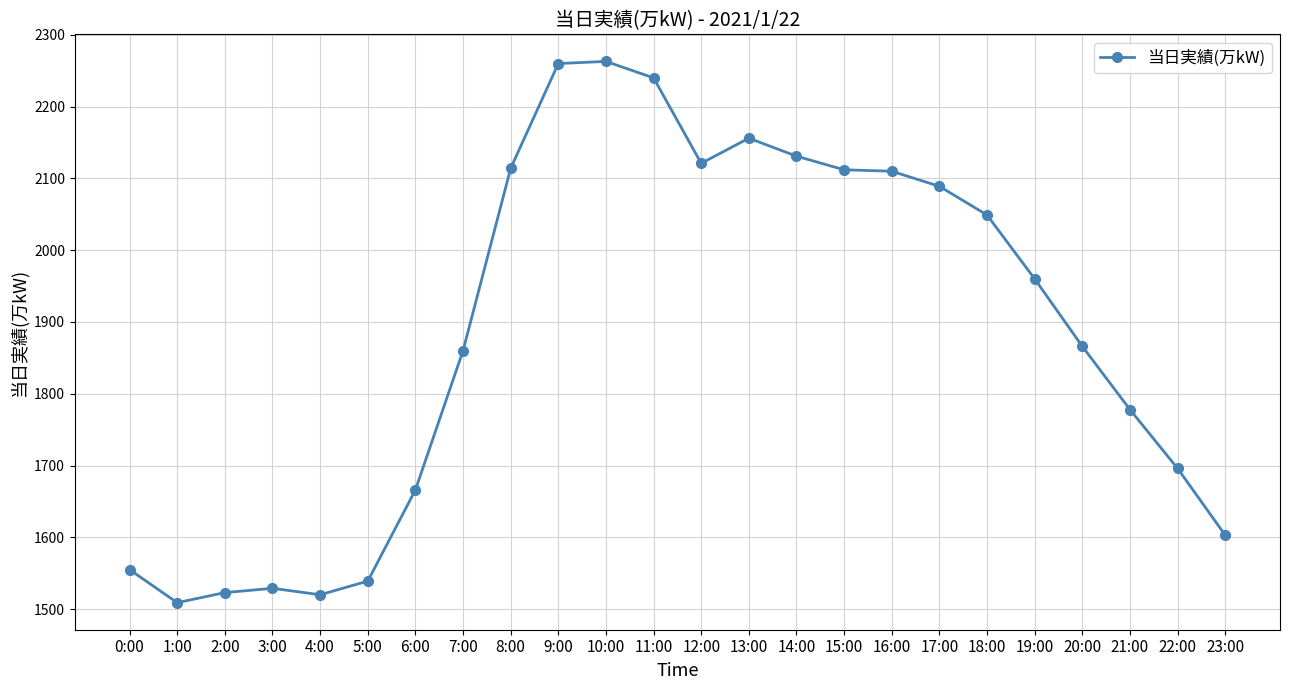

What is the minimum value shown in the chart?

1509